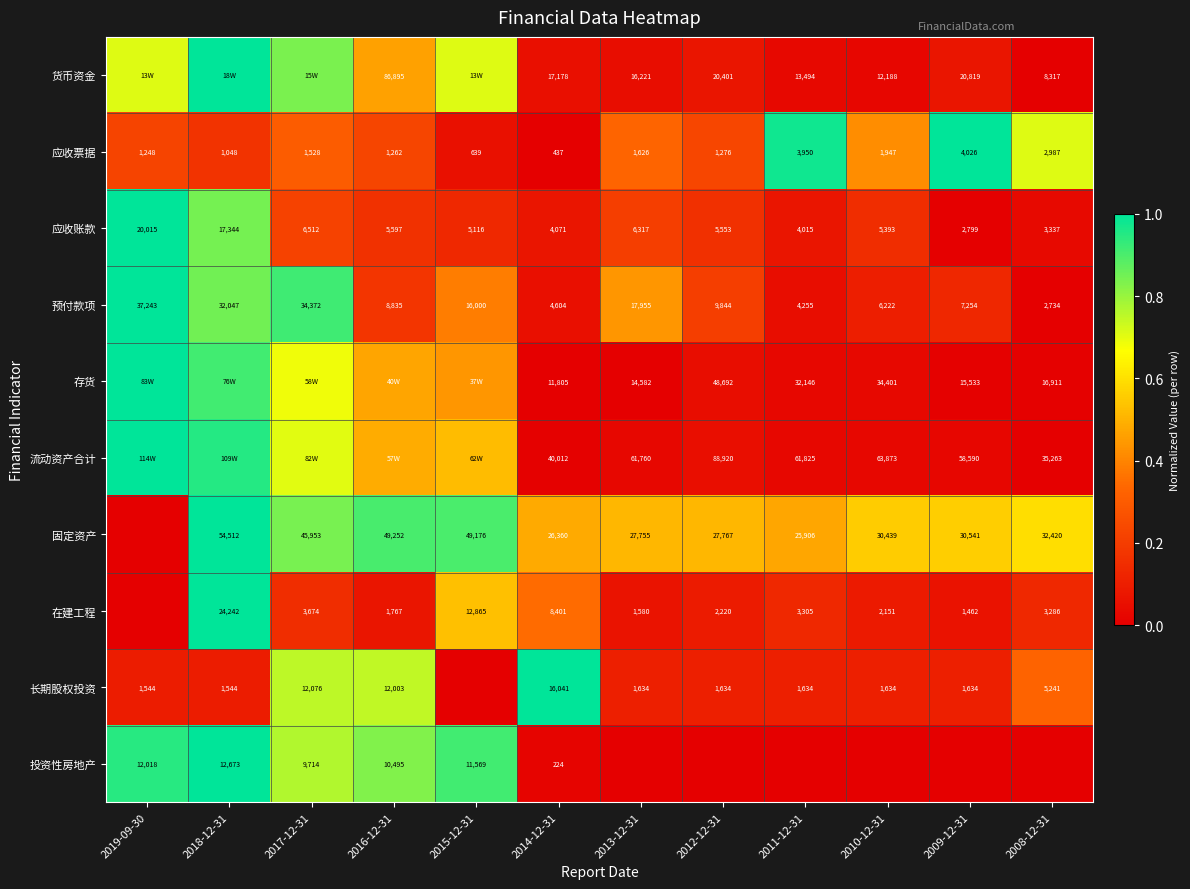

What is the difference between the highest and lowest values at 2018-12-31?

0.9